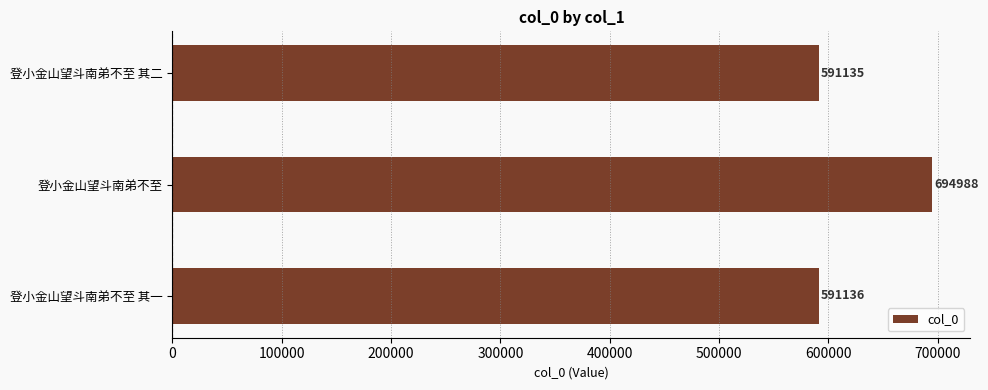

At which category does the chart reach its peak across all series?

登小金山望斗南弟不至